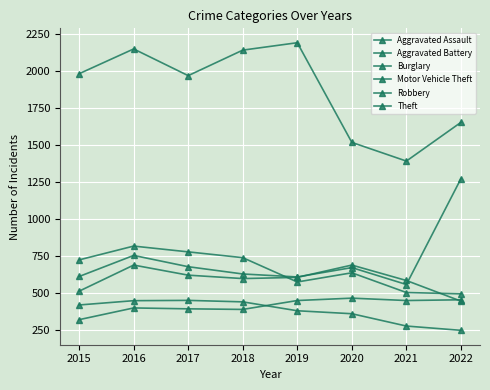

True or false: Motor Vehicle Theft has more than 1 interior local peaks.

True